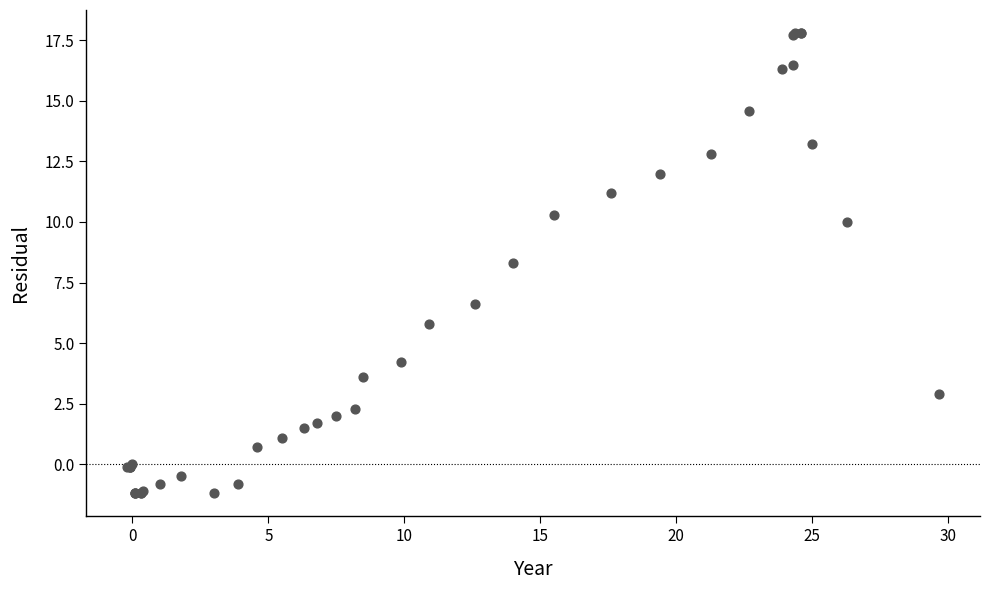

What Y value in the scatter plot is closest to 8?

8.3